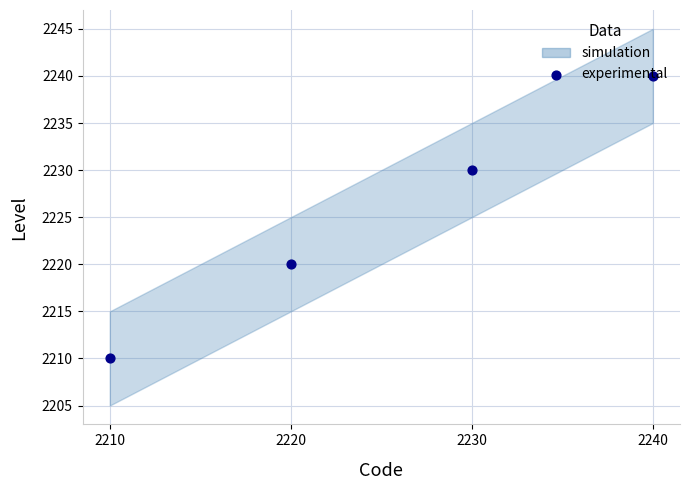

What is the change in value from 2220 to 2230?

+10